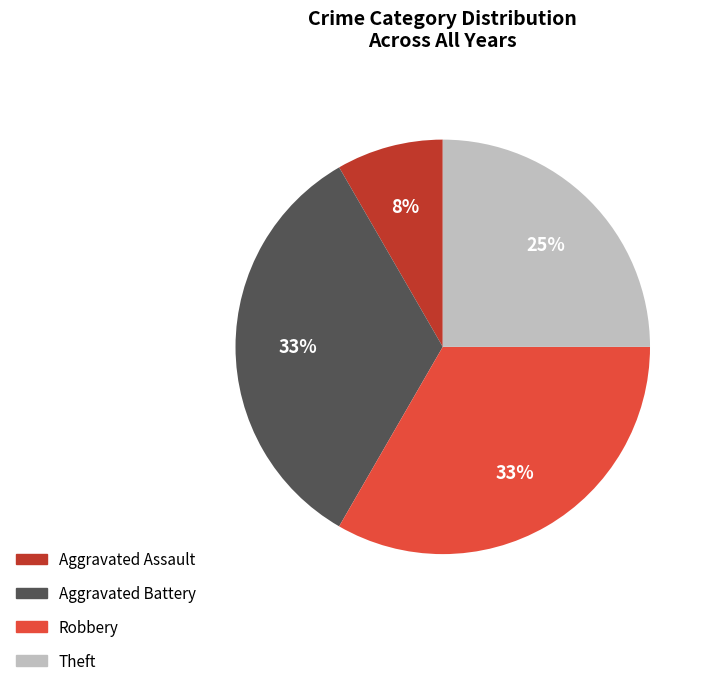

Combined, do Robbery and Aggravated Battery account for over 50%?

Yes